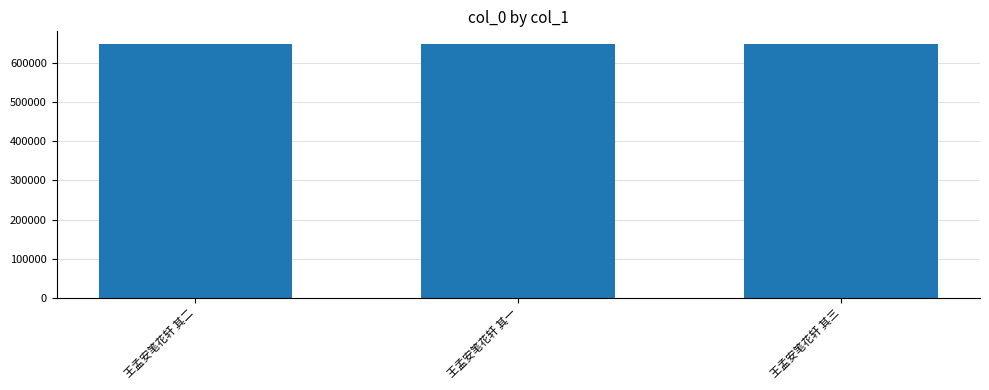

What value does the data have at 王孟安笔花轩 其二?

648481